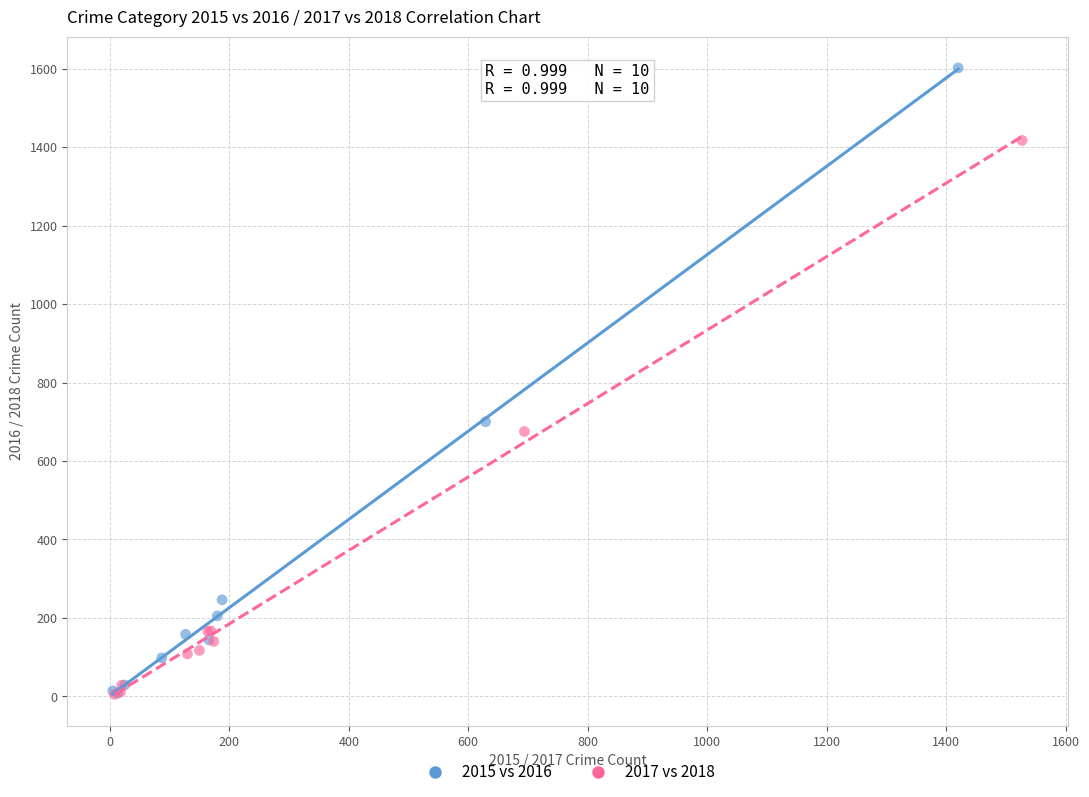

Which series has the largest Y range (max minus min)?

2015 vs 2016